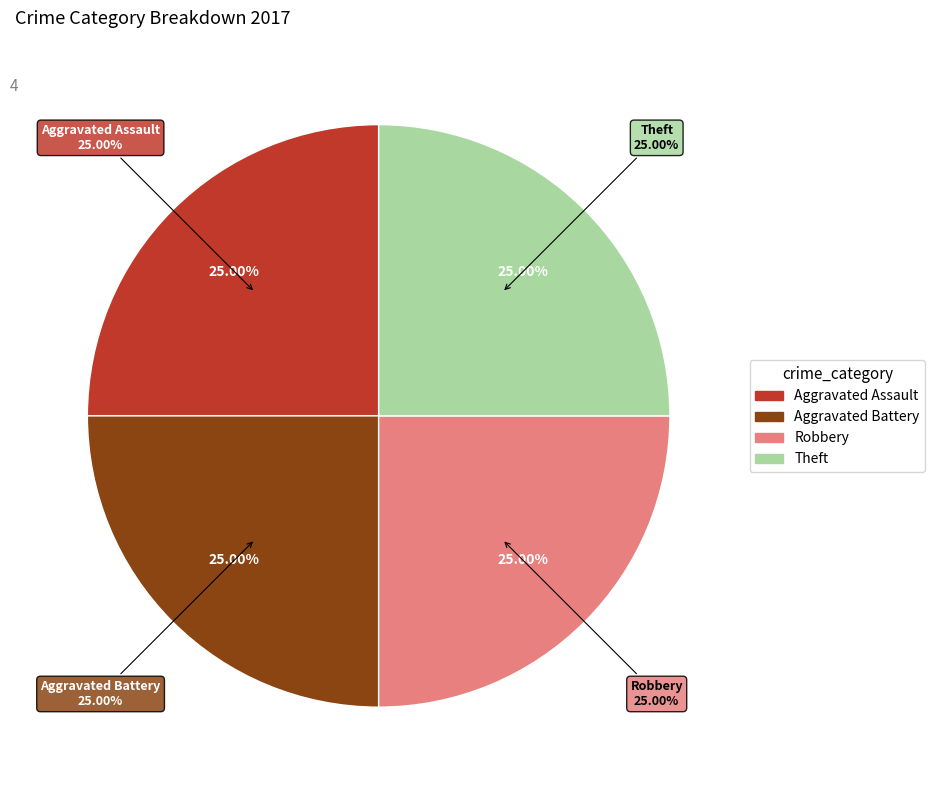

What portion of the pie excludes Criminal Sexual Assault?

100.0%